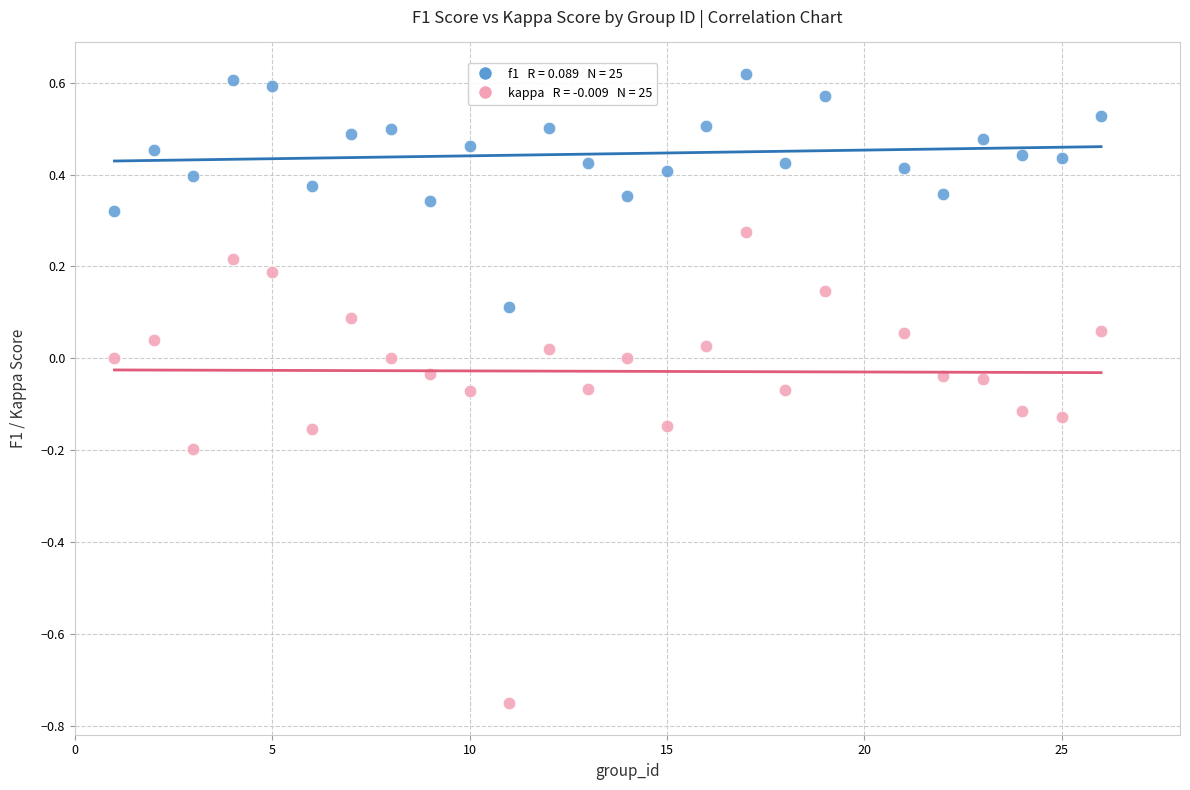

Across all data points, what is the range of X values (max minus min)?

25.0